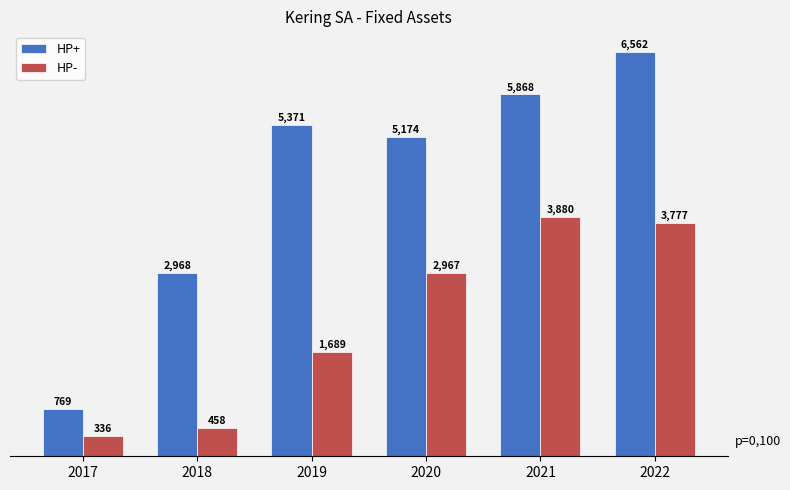

What is the difference between the maximum and minimum values in the HP- series?

3543.7